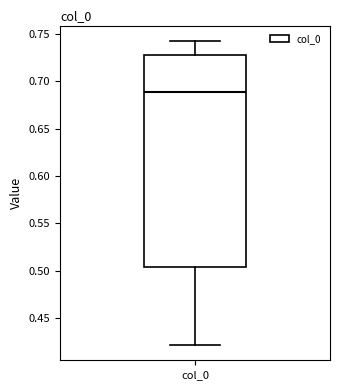

Read this box plot against the y-axis: the position of the median line, the range covered by the box, and the ends of both whiskers. The values are not printed on the chart, so give them approximately, as read against the axis.

median 0.690, box 0.505 to 0.730, whiskers 0.420 to 0.745